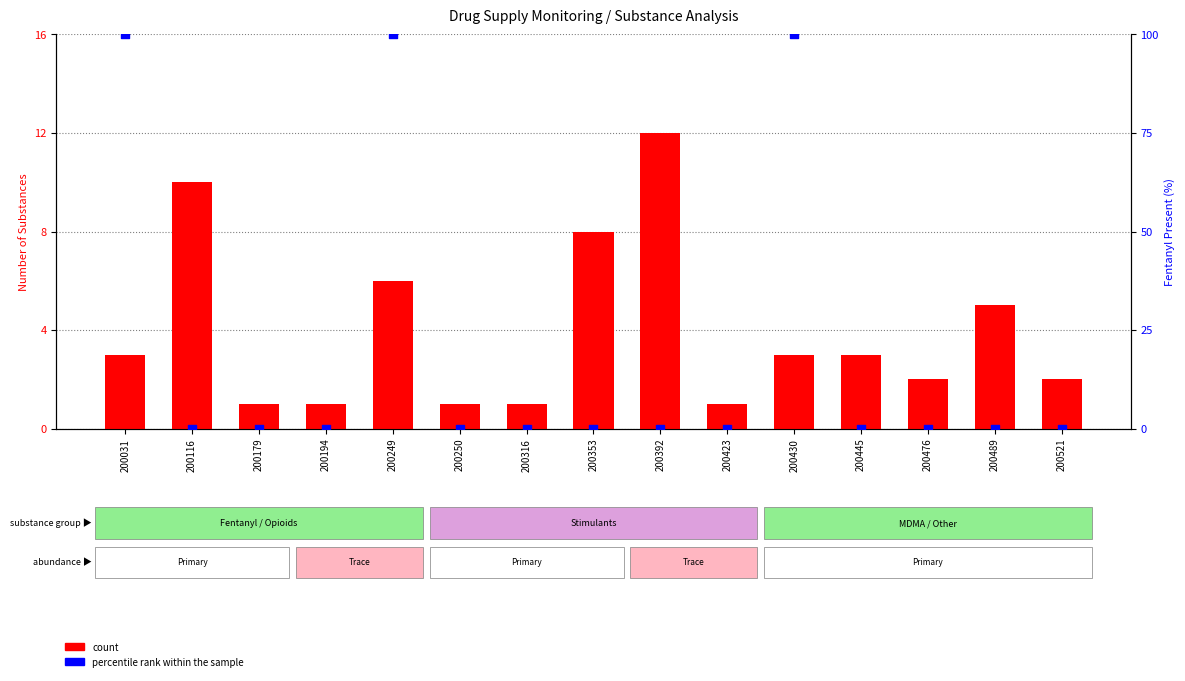

What are all the series names shown in the legend?

count, percentile rank within the sample